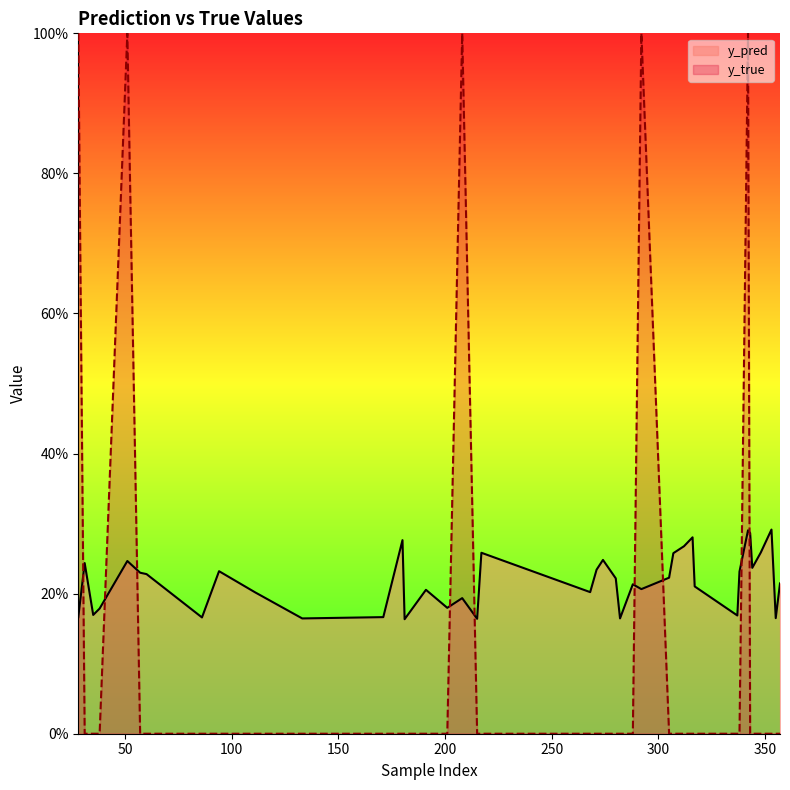

In y_true, how many points are higher than both neighbors (excluding endpoints)?

4